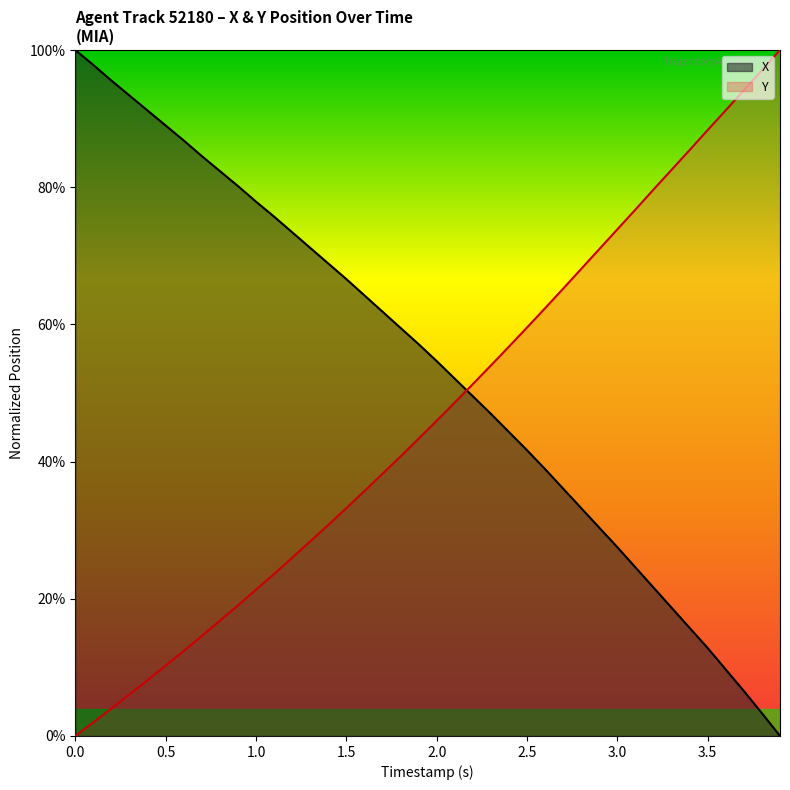

Does the chart display data point markers on the line(s)?

No